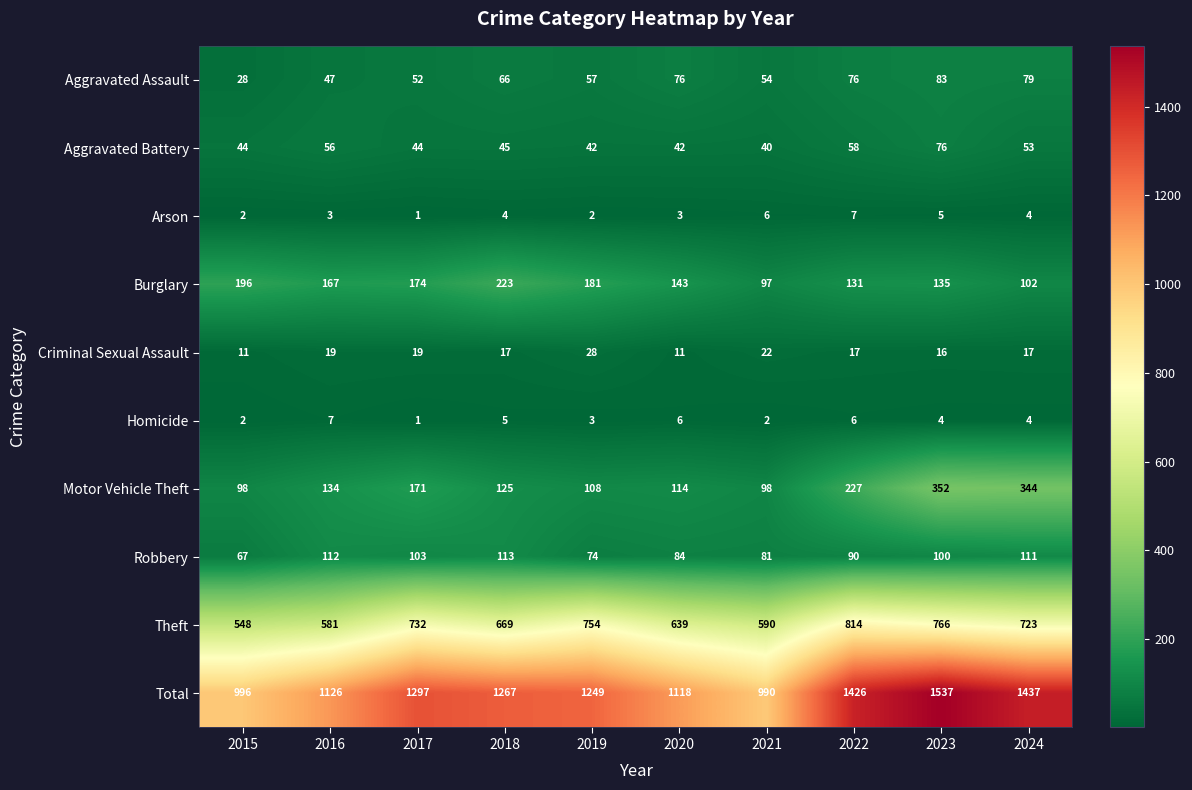

What is the sum of all Motor Vehicle Theft values?

1771